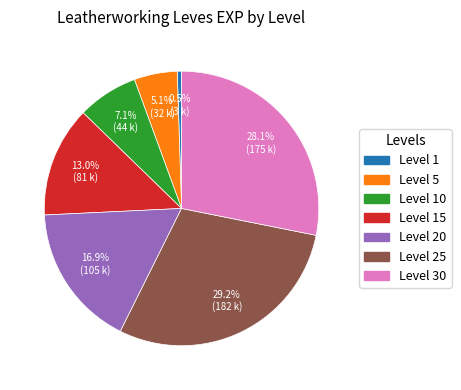

Is there any slice that represents more than half of the pie?

No